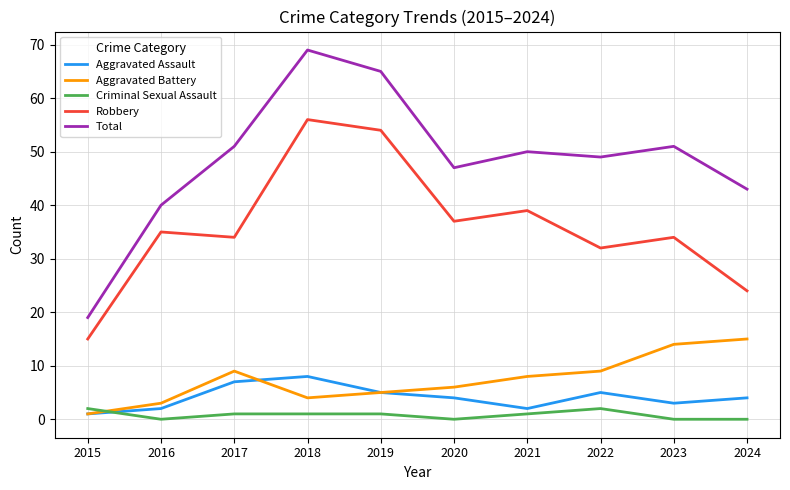

At which category is the sum across all series the highest?

2018